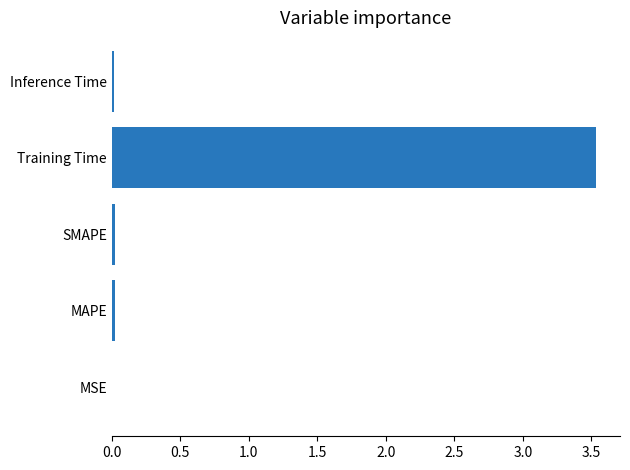

Is it true that the value at MAPE is 0.0?

True